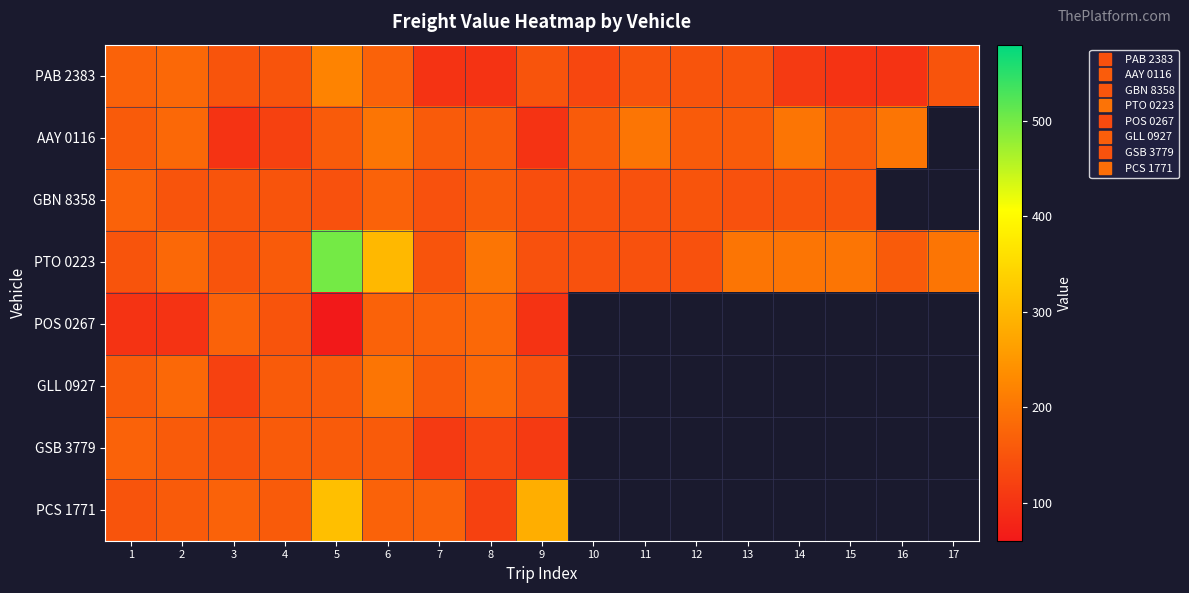

What is the spread (max minus min) of values at 3?

70.0